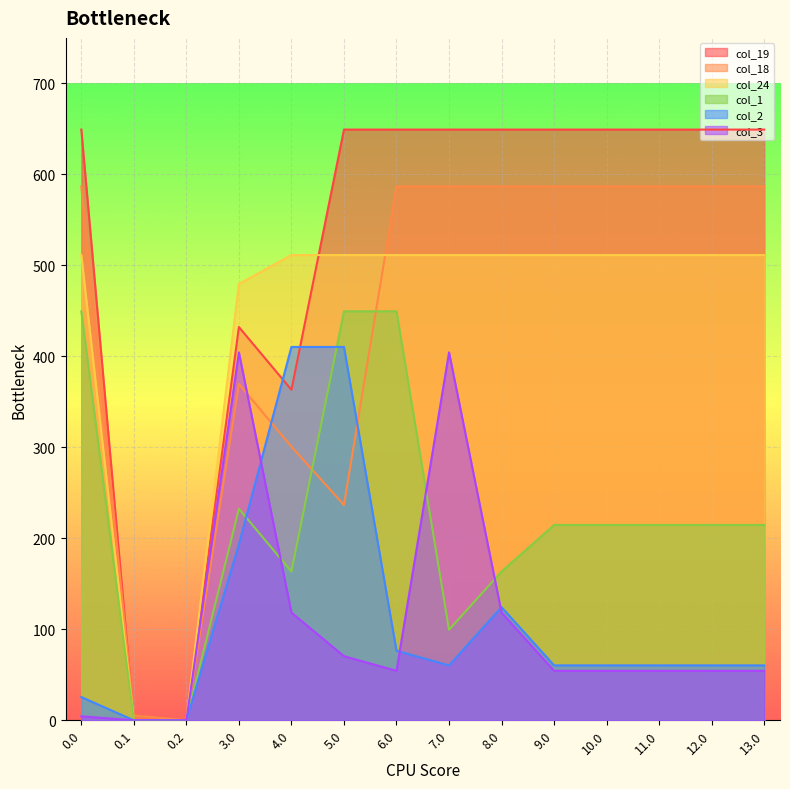

Between 9.0 and 5.0, which is larger?

9.0